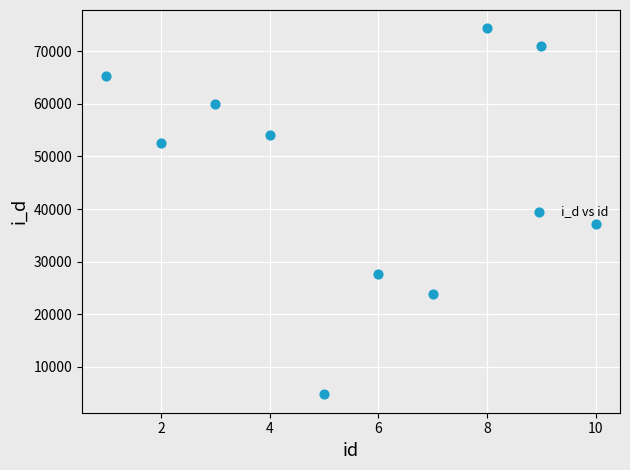

What Y value in the scatter plot is closest to 39555?

37136